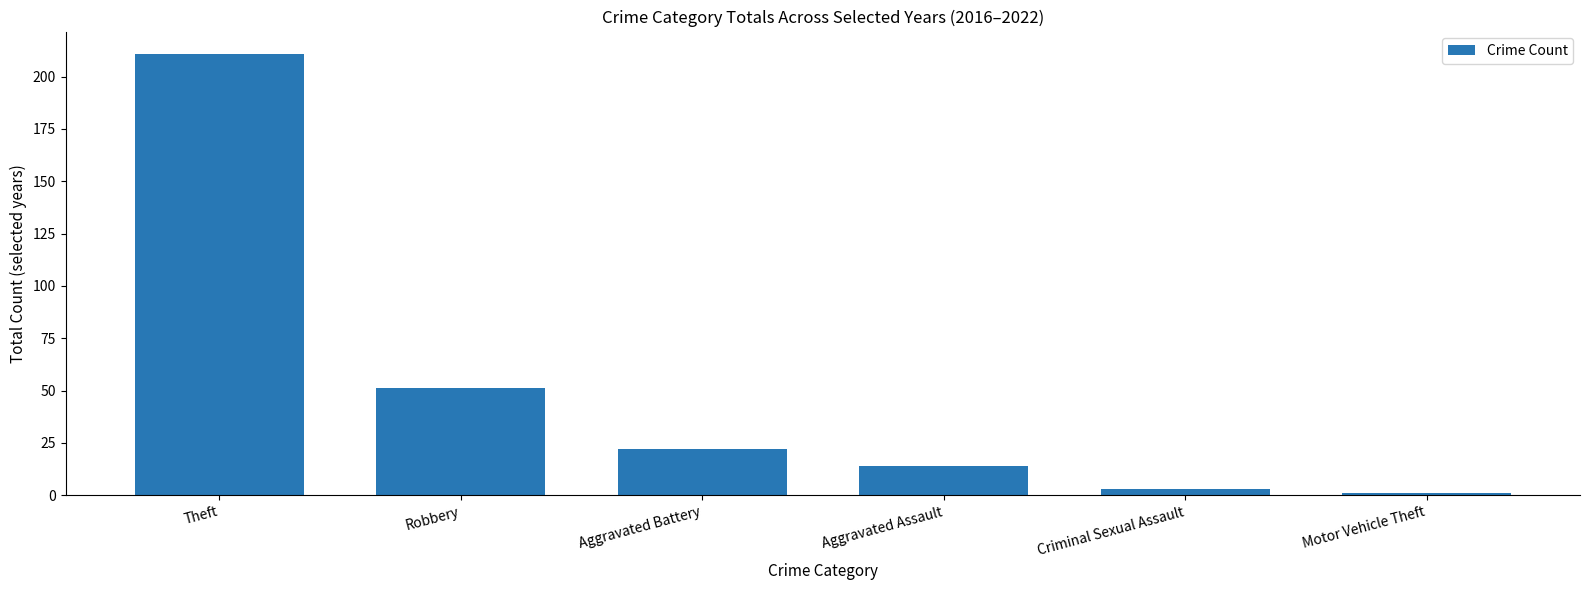

What is the ratio of the value at Aggravated Battery to the value at Motor Vehicle Theft?

22.0